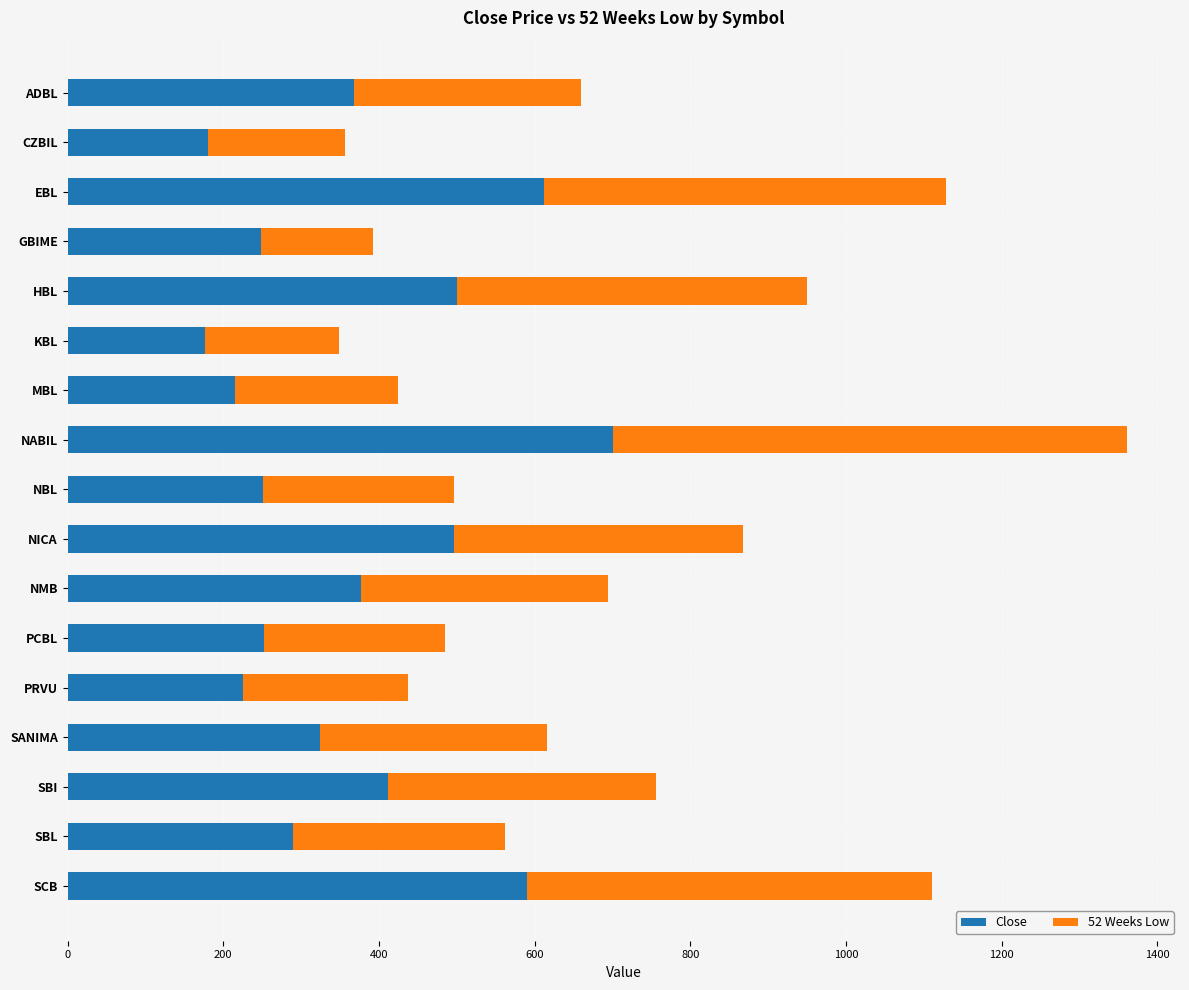

At which category is the sum across all series the highest?

NABIL